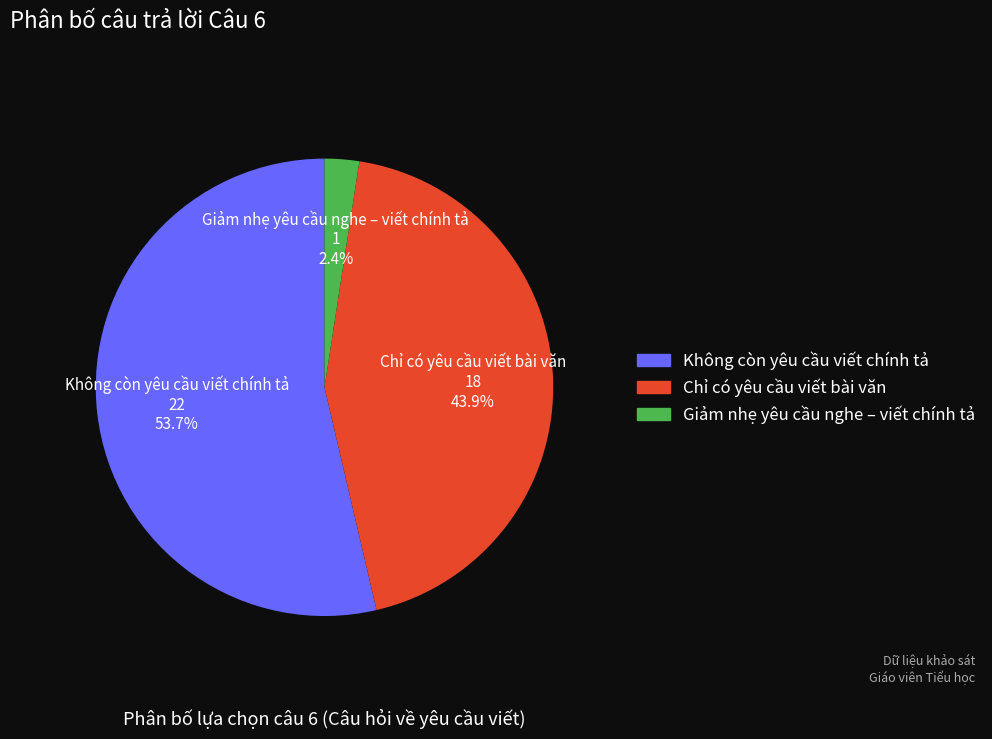

Is there any slice that represents more than half of the pie?

Yes